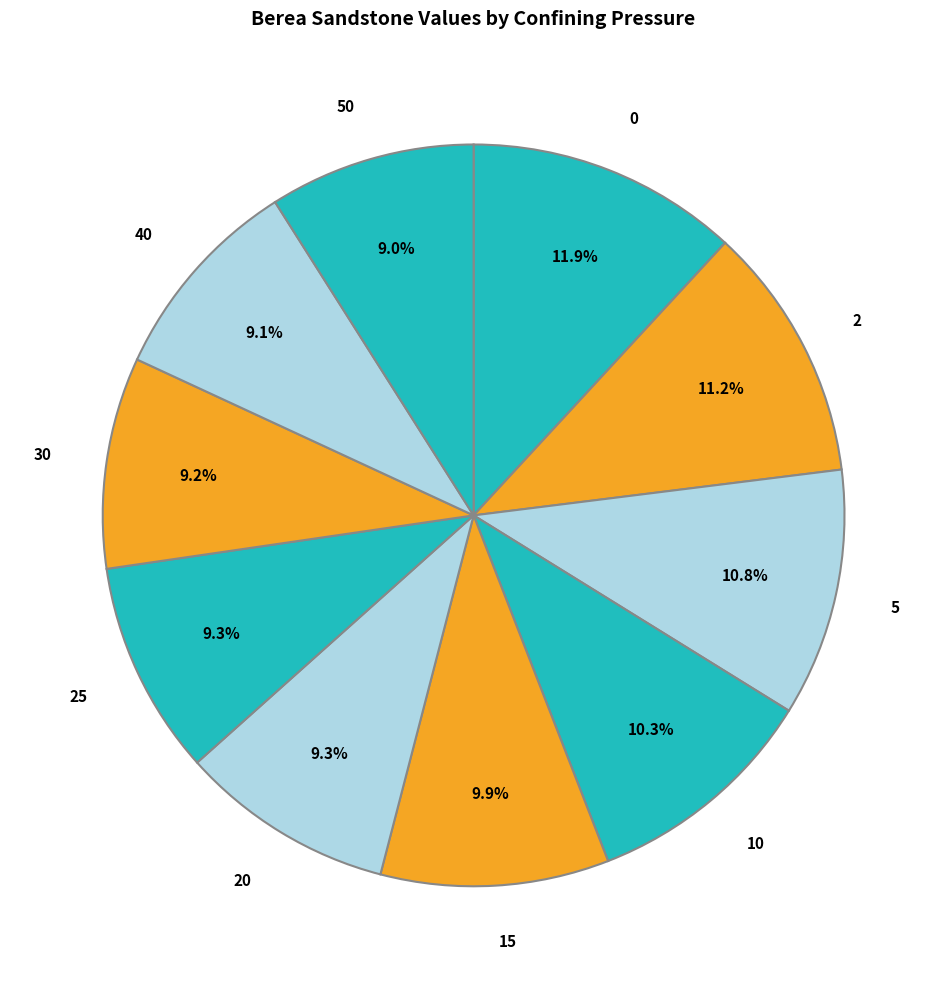

How many segments does this pie chart have?

10